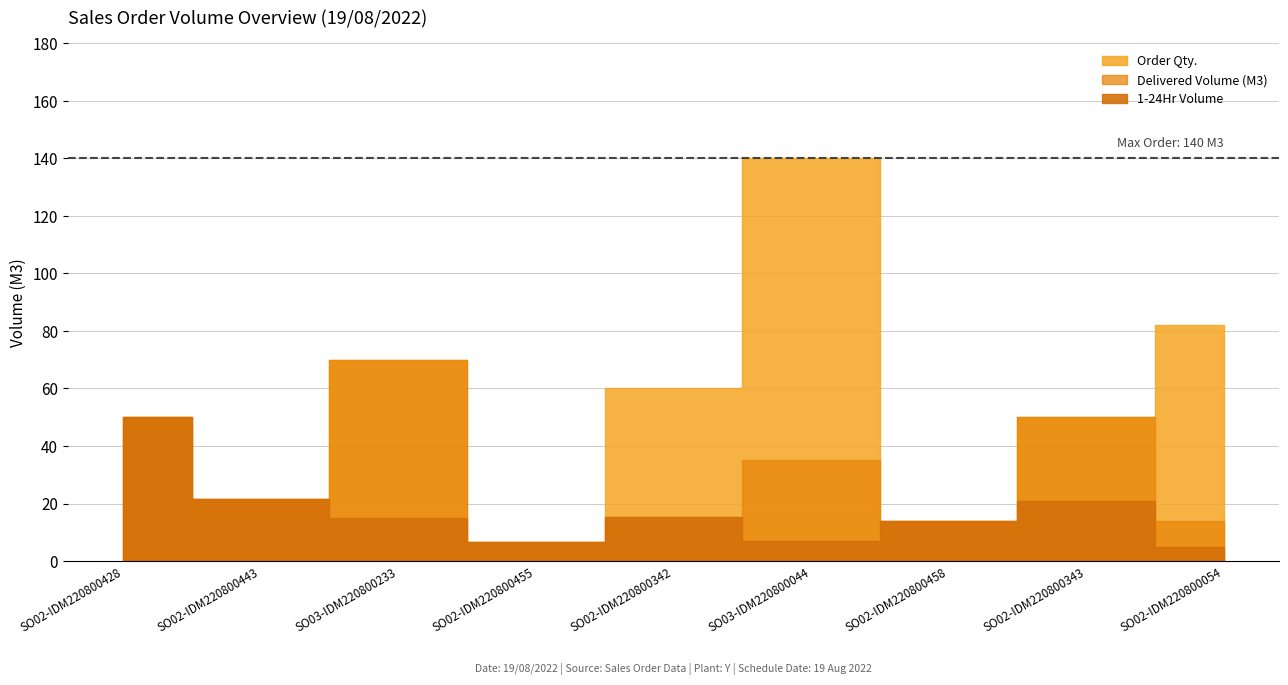

How many data points in Order Qty. are less than 50?

3